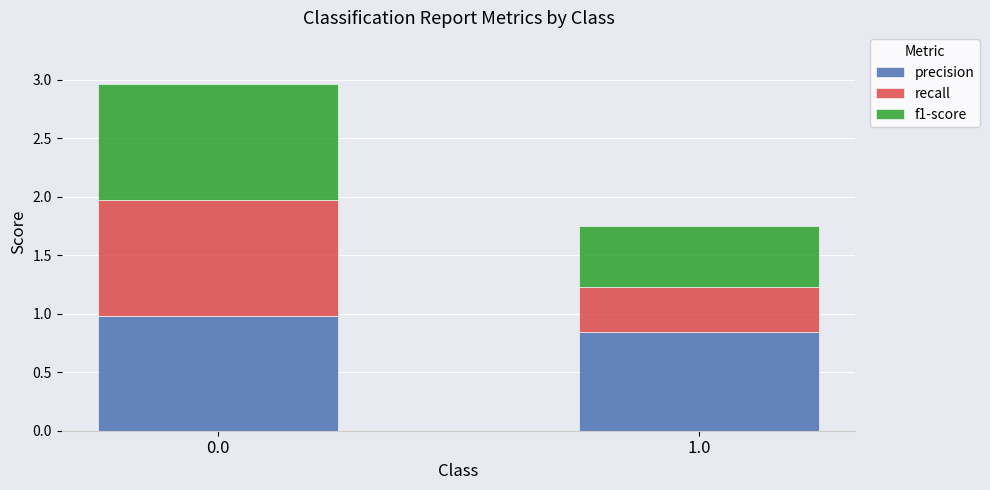

Is it true that precision equals 0.4 at 1.0?

False